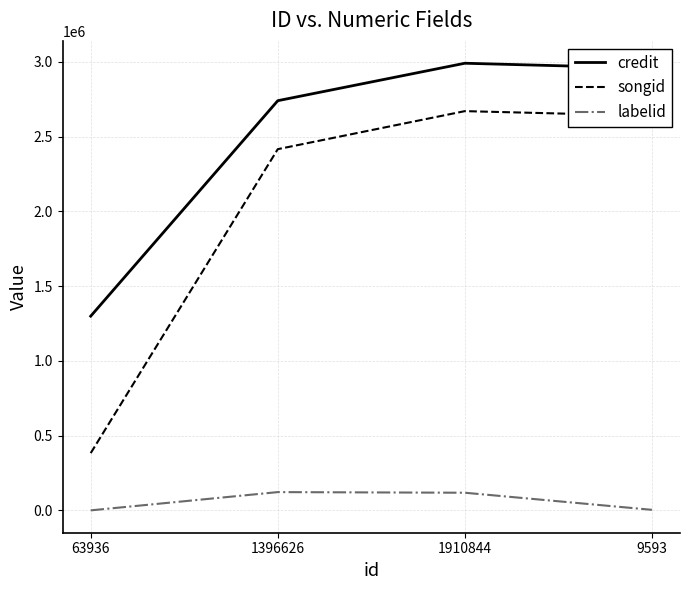

What is the difference between the maximum and minimum values in the credit series?

1691316